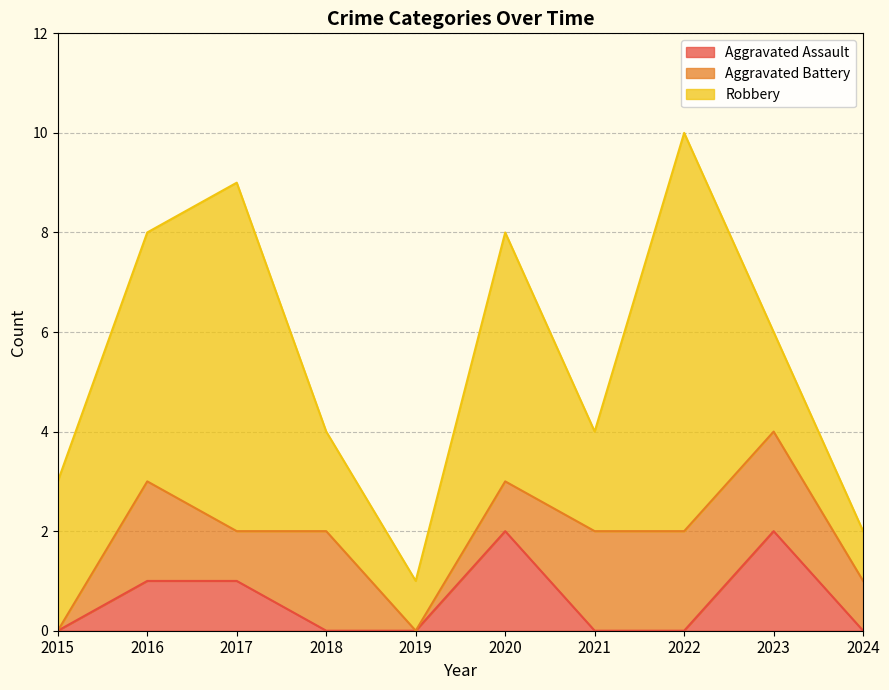

True or false: Aggravated Assault has a value of 1 at 2015.

False